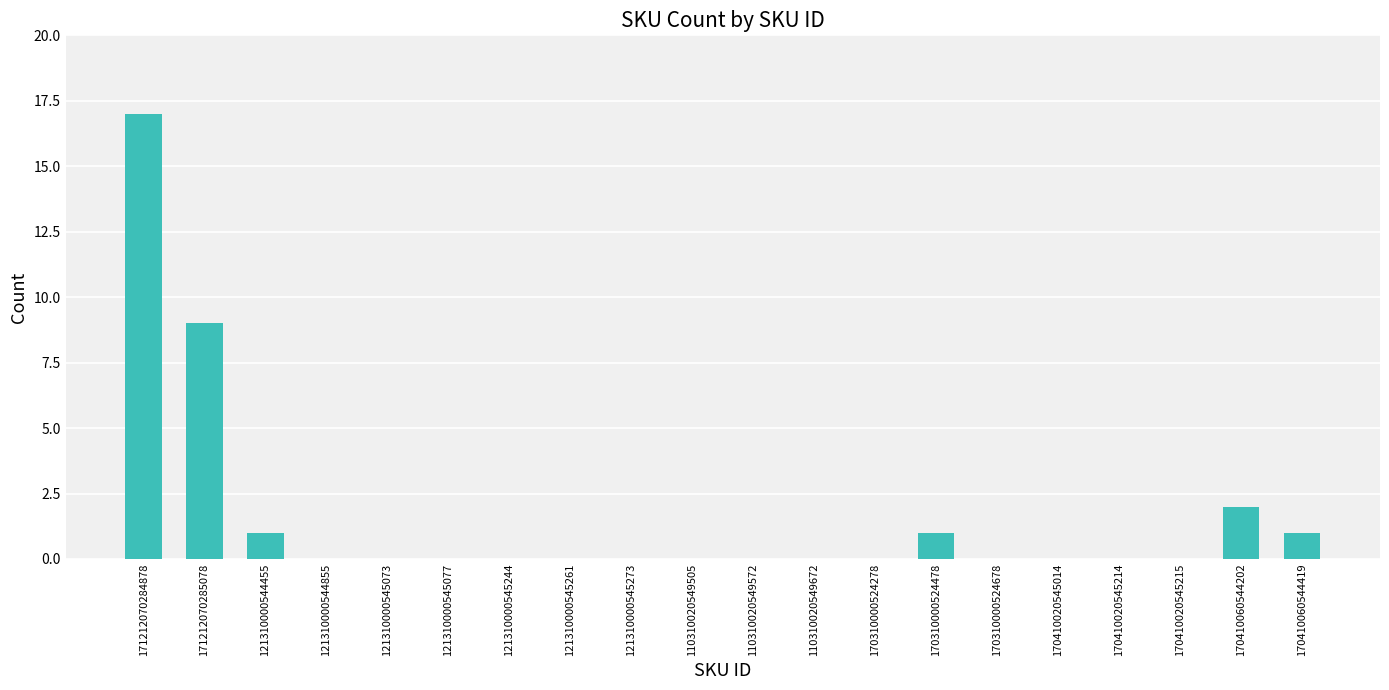

What is the average value?

2